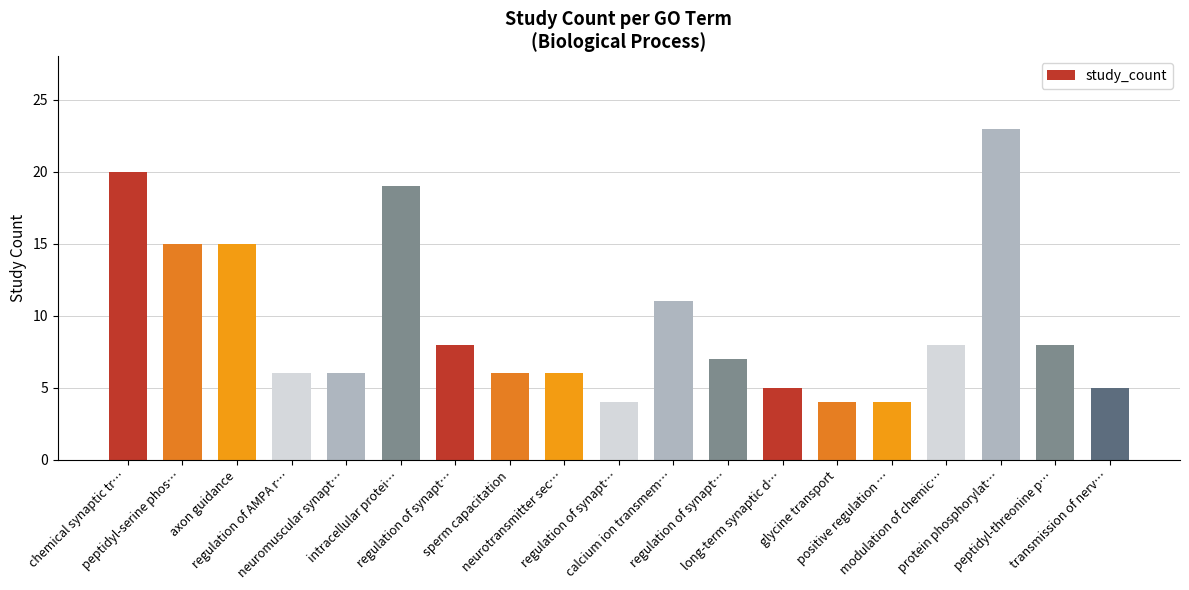

What is the label of the 5th bar from the left?

neuromuscular synapt…